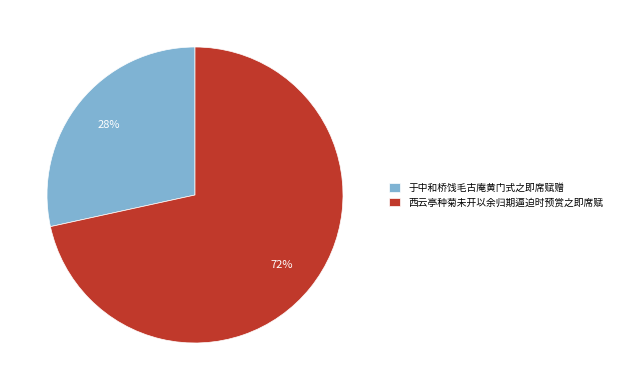

To the nearest percent, what is the combined percentage of 于中和桥饯毛古庵黄门式之即席赋赠 and 西云亭种菊未开以余归期逼迫时预赏之即席赋?

100%